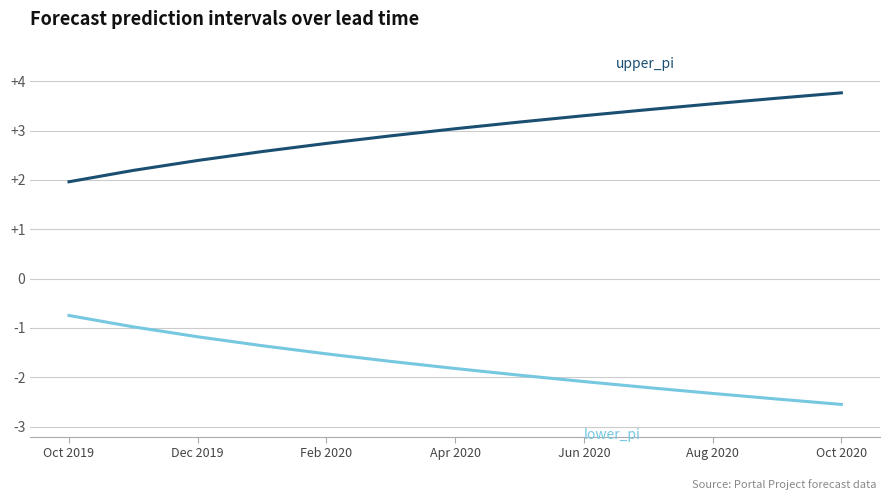

What is the greatest value displayed?

3.8